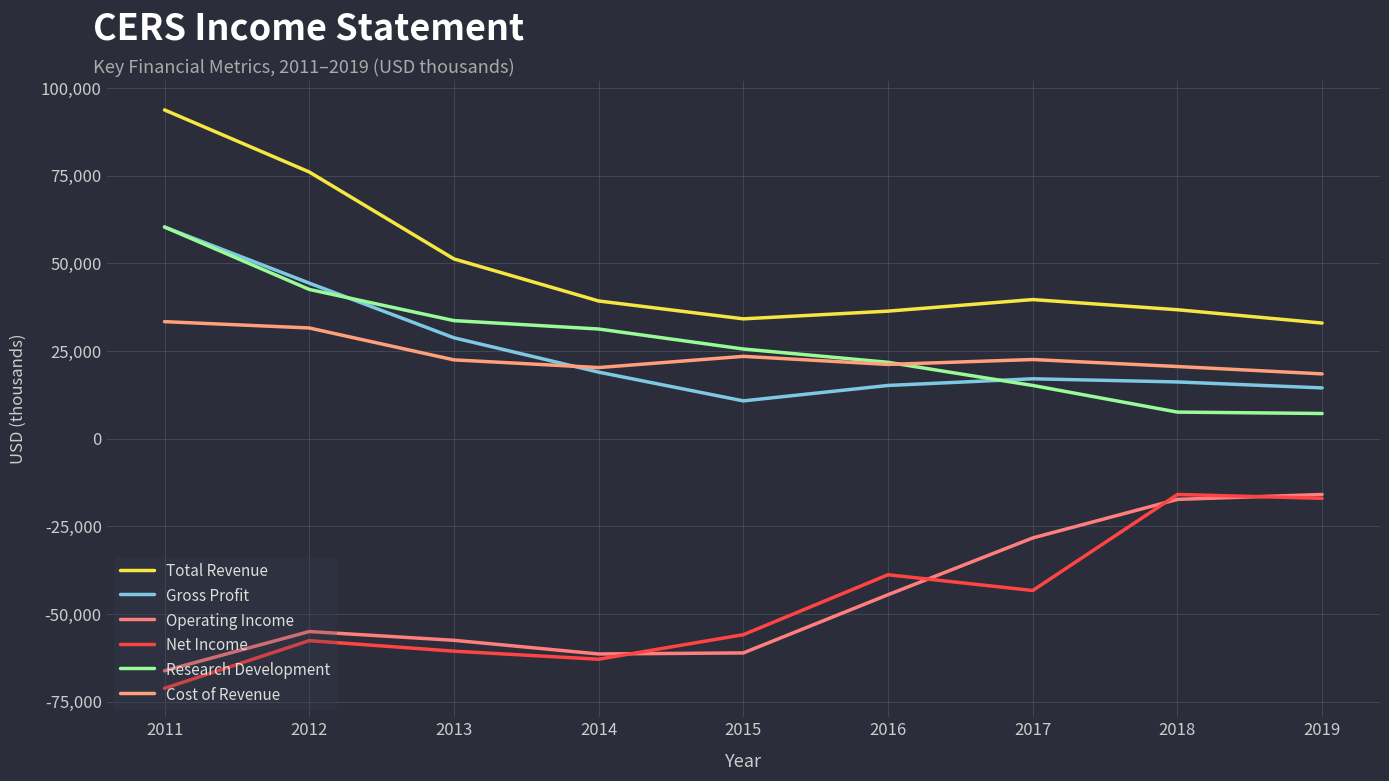

At 2015, list the series in order from largest to smallest.

Total Revenue, Research Development, Cost of Revenue, Gross Profit, Net Income, Operating Income